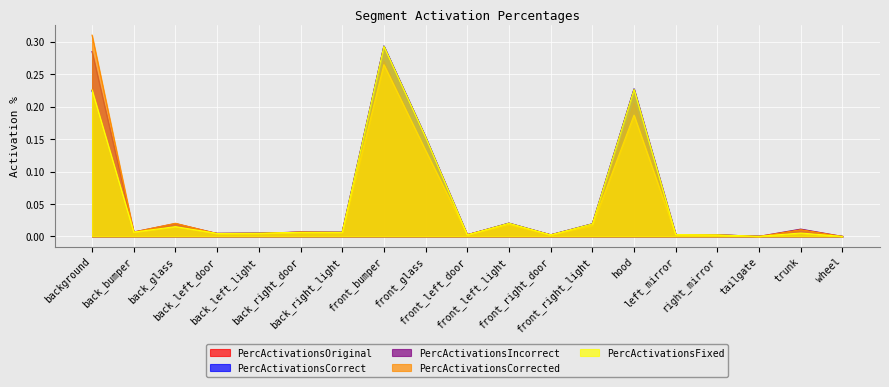

The value of PercActivationsOriginal at front_bumper is 0.1. True or false?

False